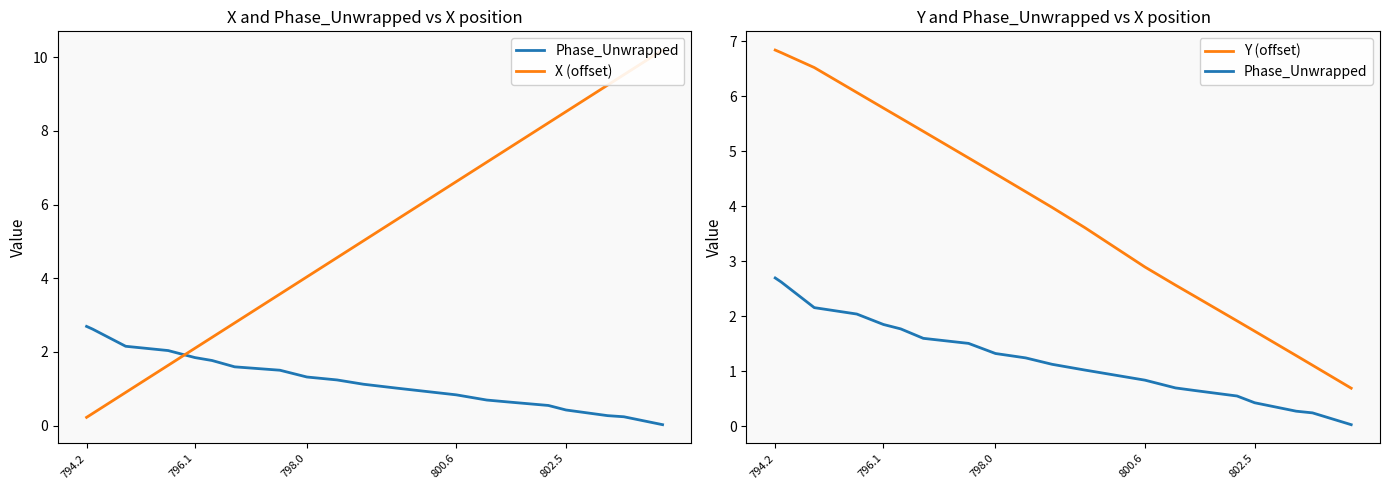

Reading left to right, transcribe all the data shown in this chart.

Phase_Unwrapped: 2.7	2.6	2.2	2.0	1.8	1.8	1.6	1.5	1.3	1.2	1.1	1.0	0.8	0.7	0.6	0.5	0.4	0.3	0.2	0.0
X (offset): 0.2	0.3	0.9	1.6	2.1	2.4	2.8	3.6	4.0	4.6	5.0	5.6	6.6	7.2	7.5	8.2	8.5	9.2	9.5	10.2
Y (offset): 6.8	6.8	6.5	6.1	5.8	5.6	5.4	4.9	4.6	4.3	4.0	3.6	2.9	2.6	2.4	1.9	1.7	1.3	1.1	0.7